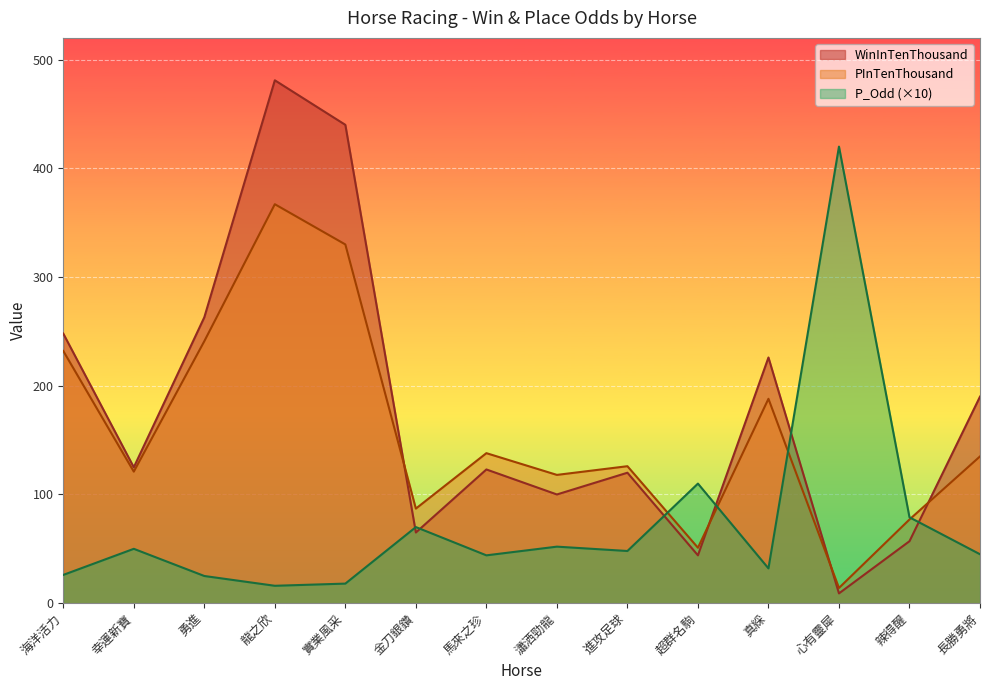

Is it true that P_Odd equals 420 at 心有靈犀?

True